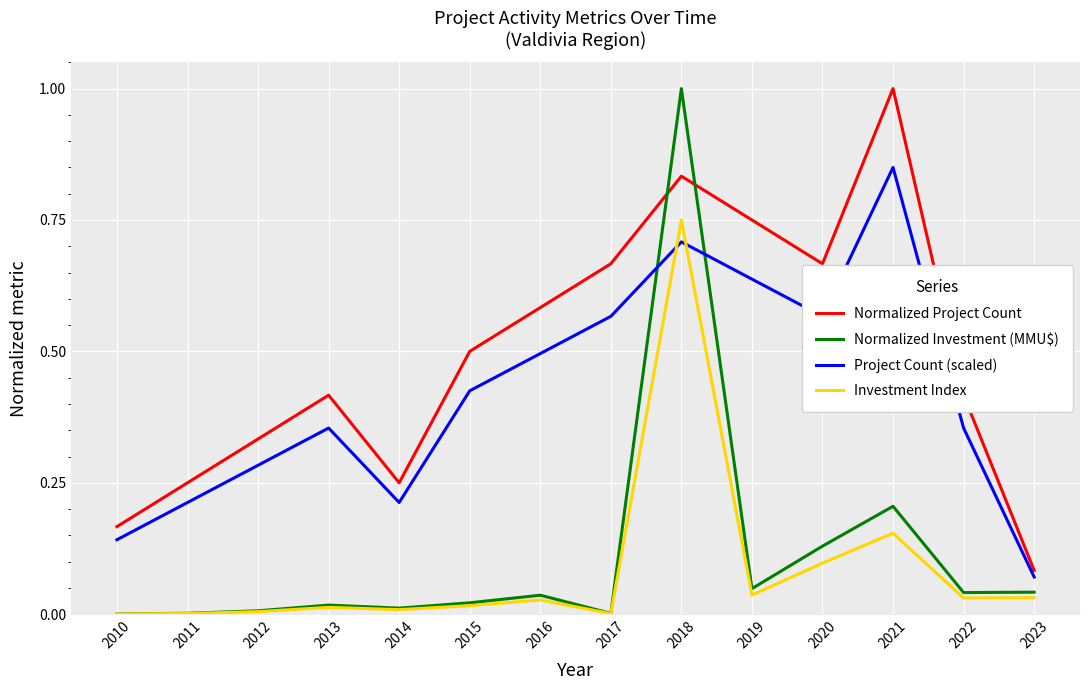

At which category is the sum across all series the highest?

2018